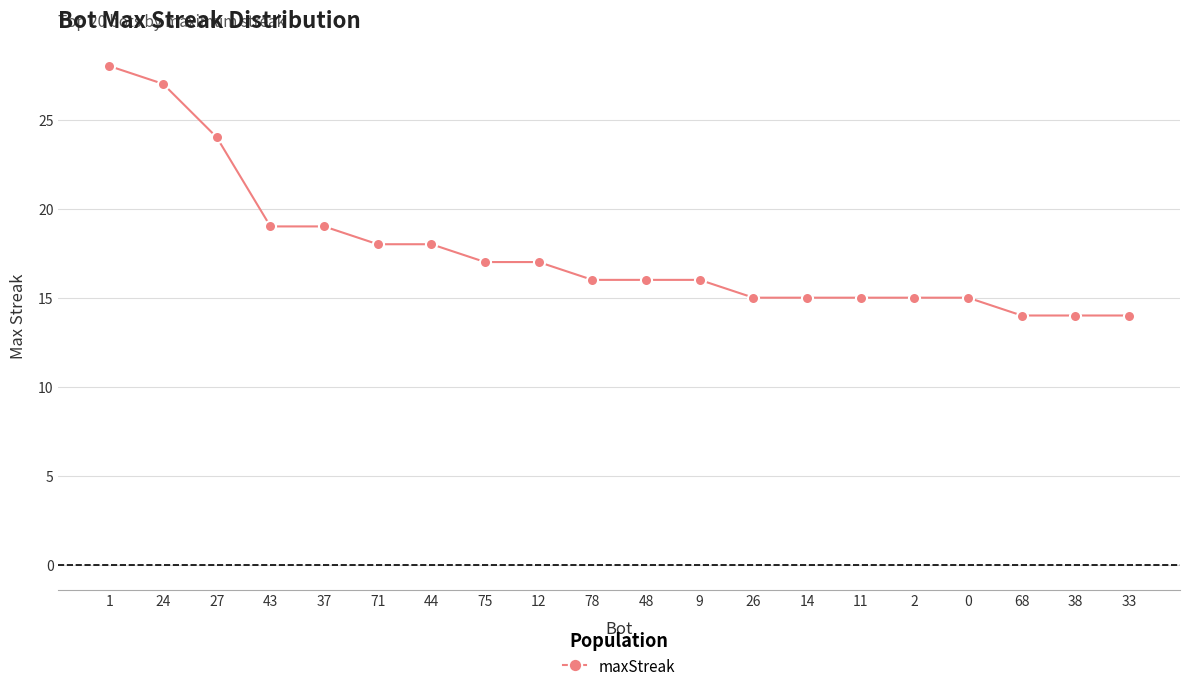

Read the value at 33.

14